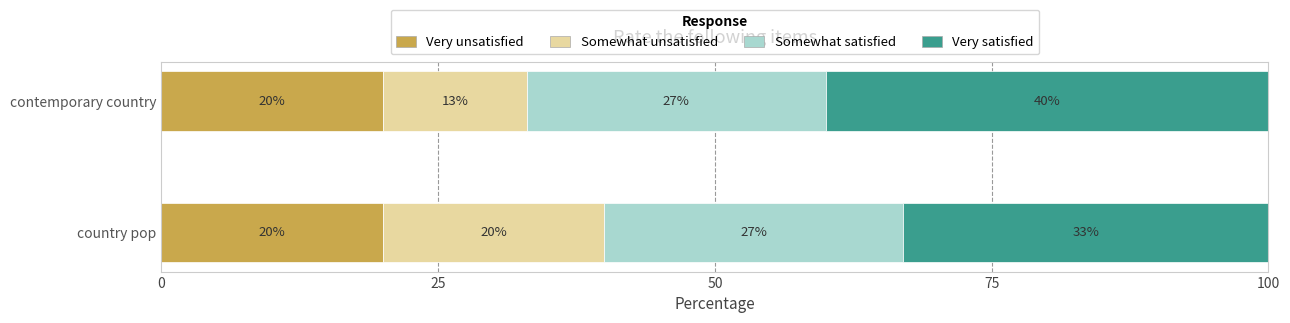

What is the maximum value for Very unsatisfied?

20